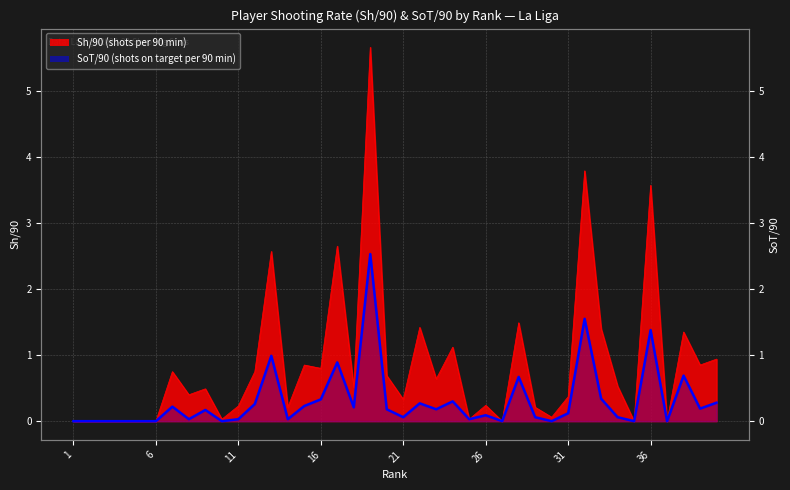

What is the value of the Sh/90 point at the 30th from the left?

0.1